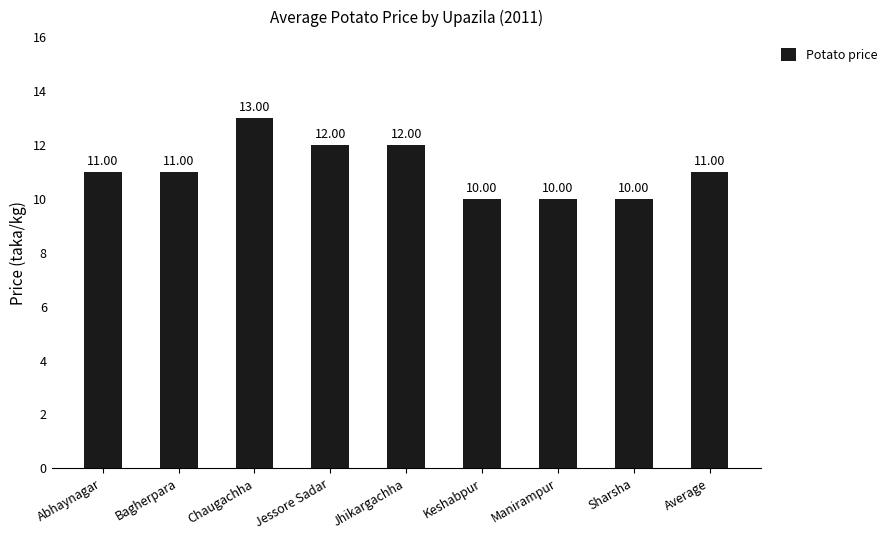

The value at Jhikargachha is 21. True or false?

False